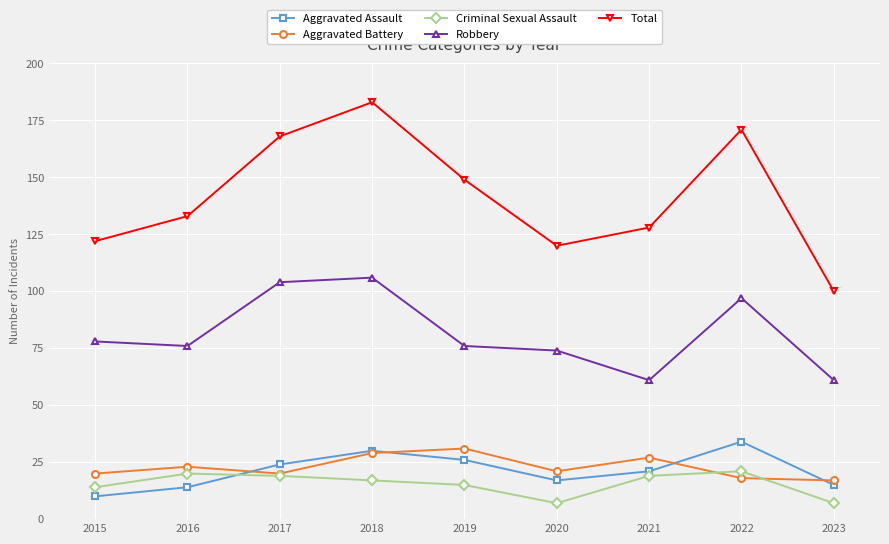

What is the value of the Aggravated Assault point at the 5th from the left?

26